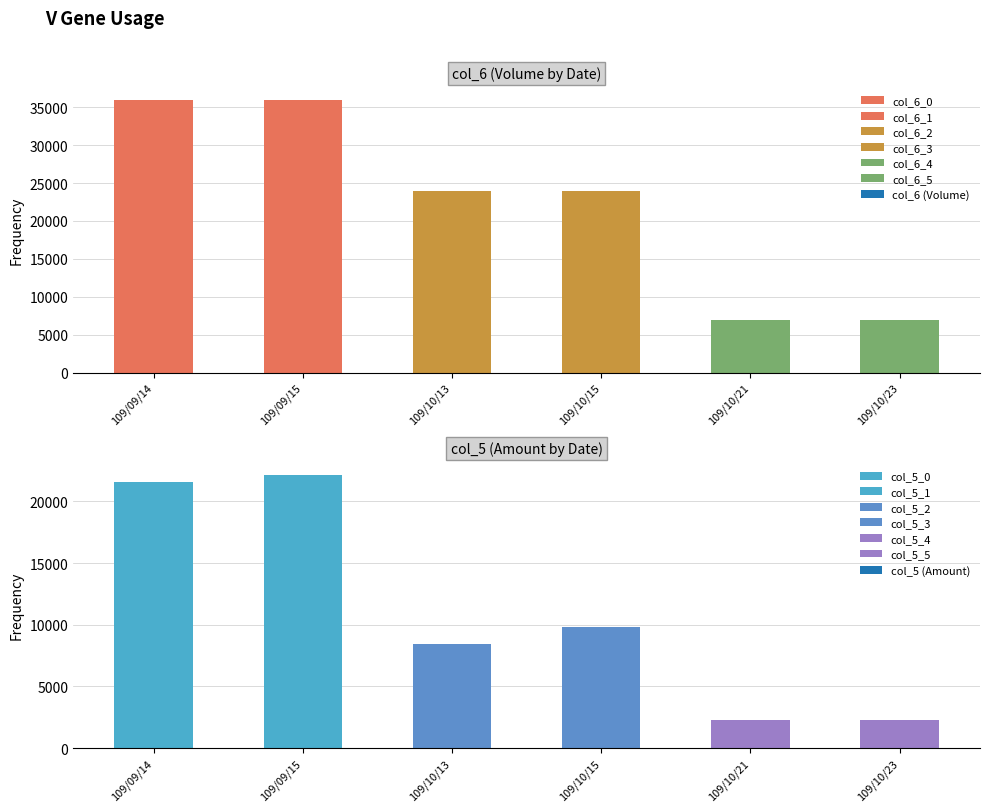

Which has a higher value, 109/10/13 or 109/10/15?

109/10/13